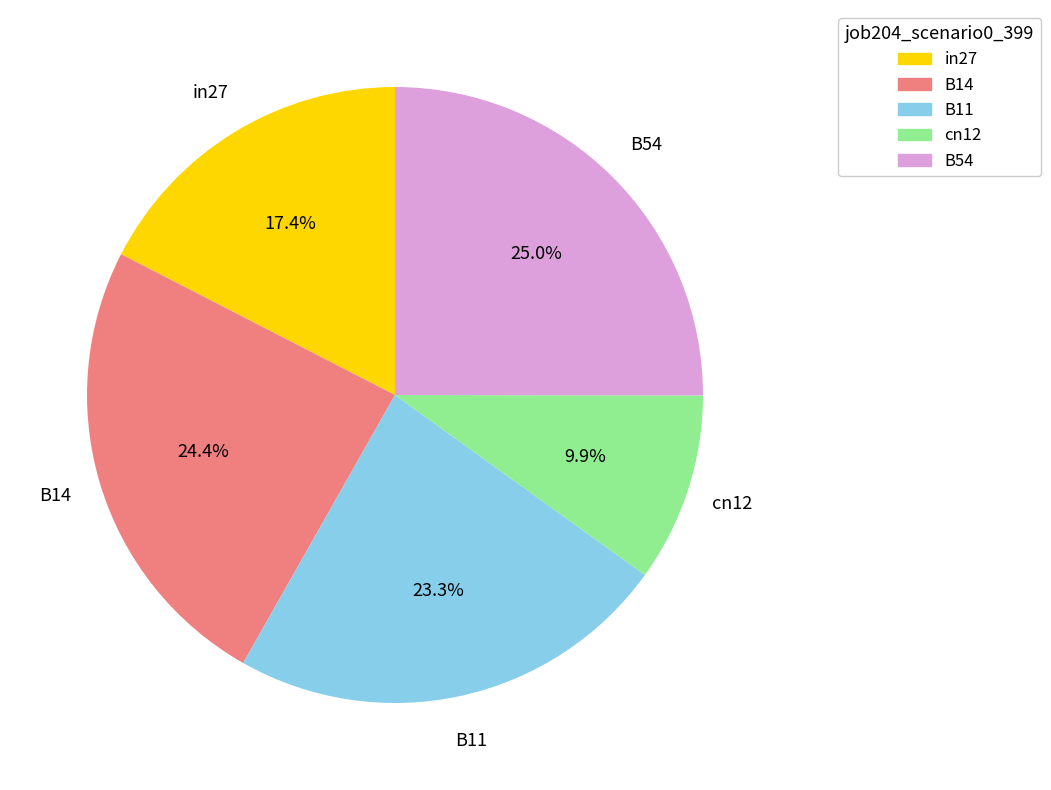

What percentage is the in27 slice, to the nearest percent?

17%